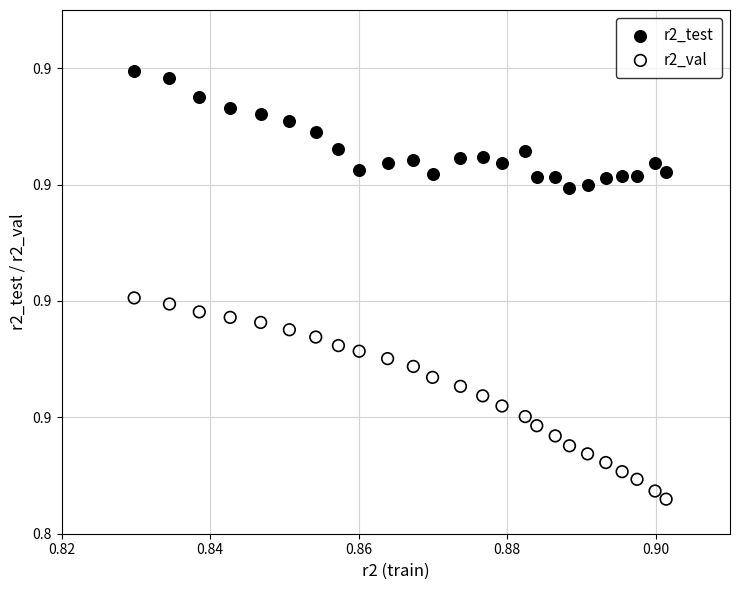

What are all the series names shown in the legend?

r2_test, r2_val